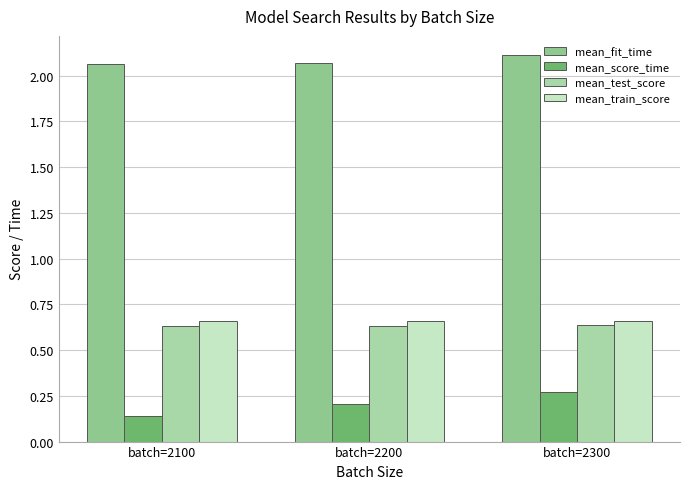

Read the mean_fit_time value at batch=2100.

2.1